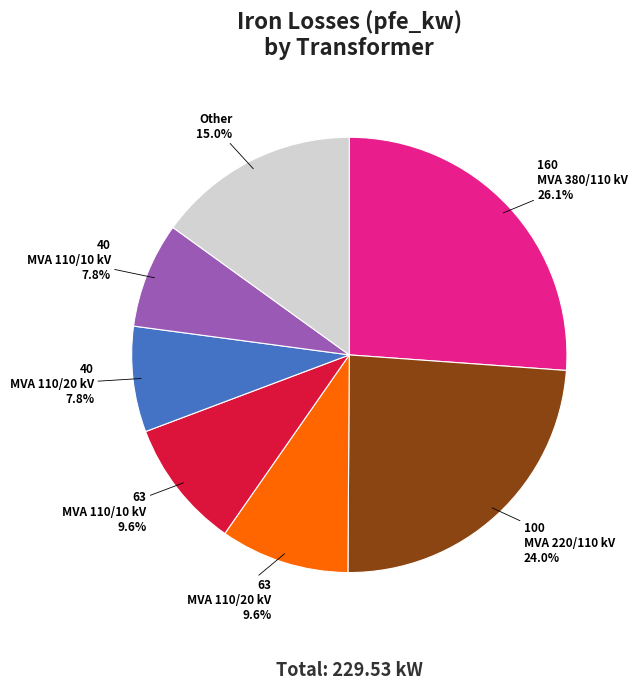

To the nearest percent, what is the difference between the largest and smallest slice percentages?

18%